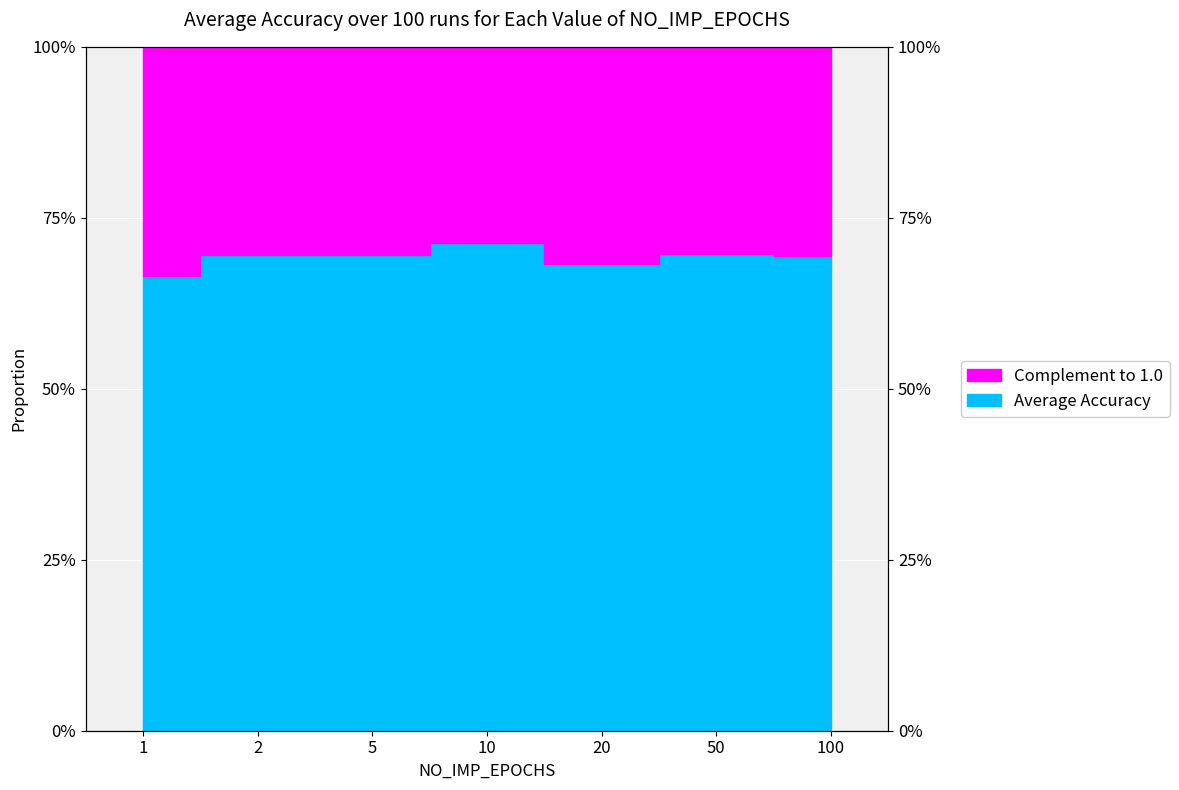

What is the approximate value at 10?

0.7